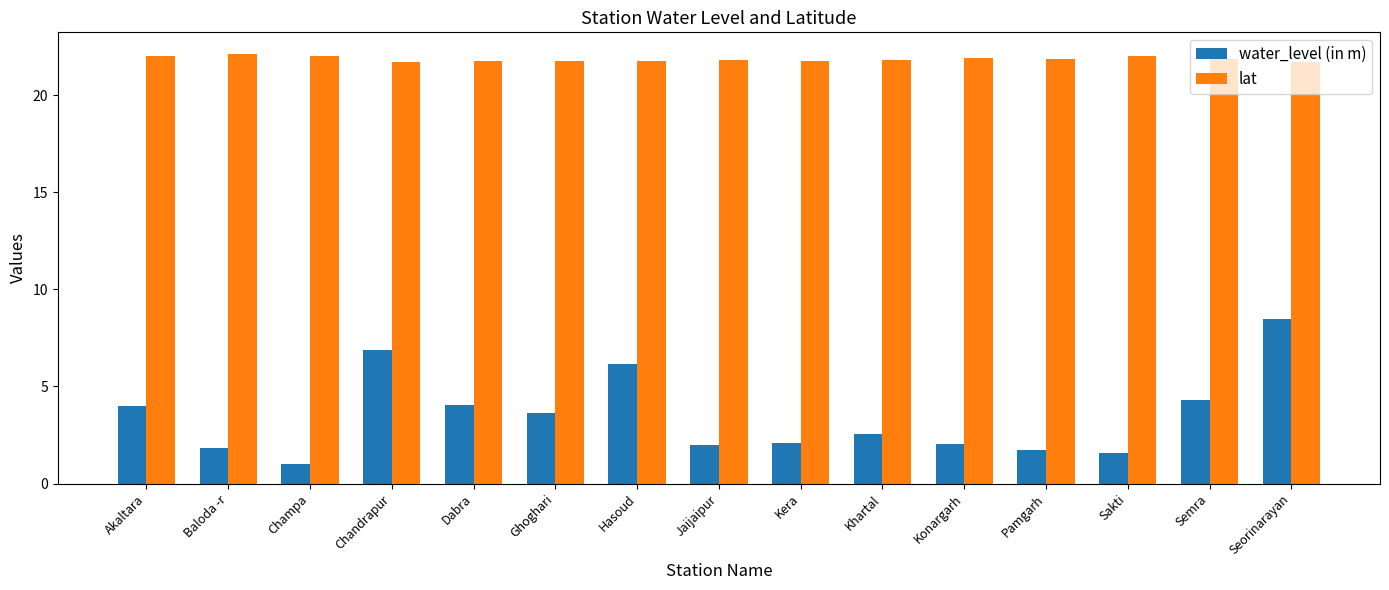

True or false: water_level (in m) has a value of 5.9 at Semra.

False